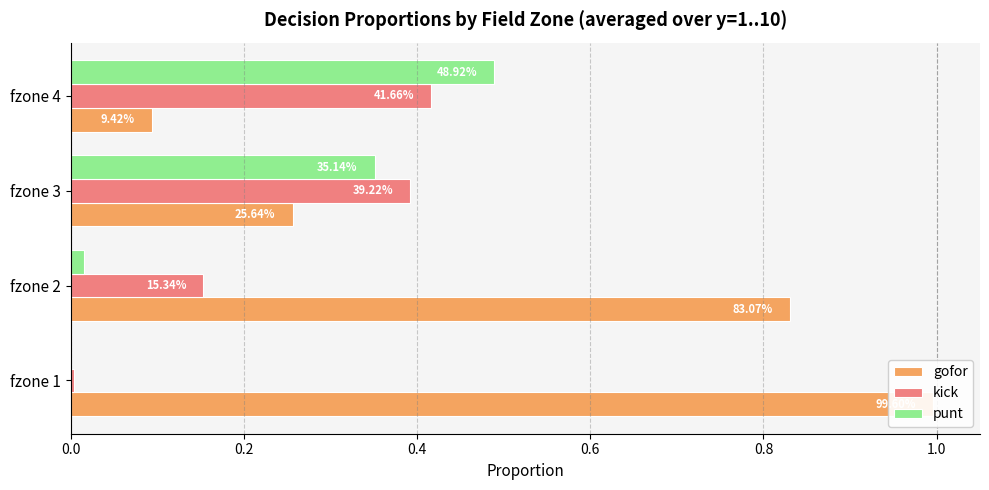

Is the value of gofor at 0.0 greater than the value of kick at 0.0?

Yes